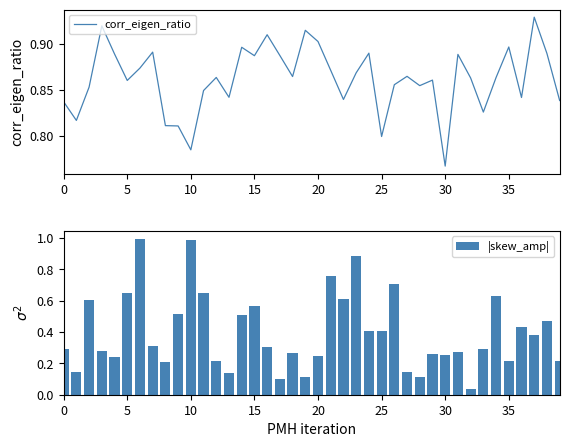

Count the number of data series in this chart.

2